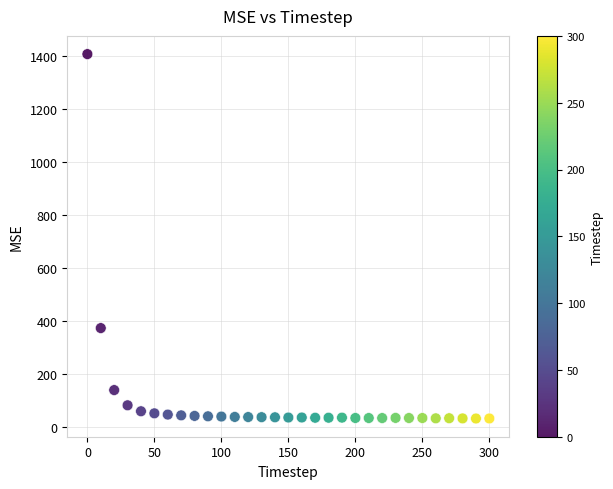

What Y value in the scatter plot is closest to 719?

373.9